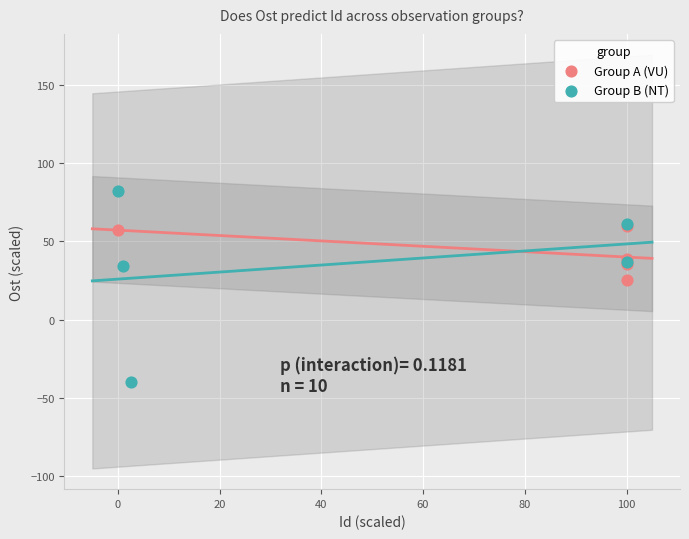

Which series has the largest Y range (max minus min)?

Group B (NT)